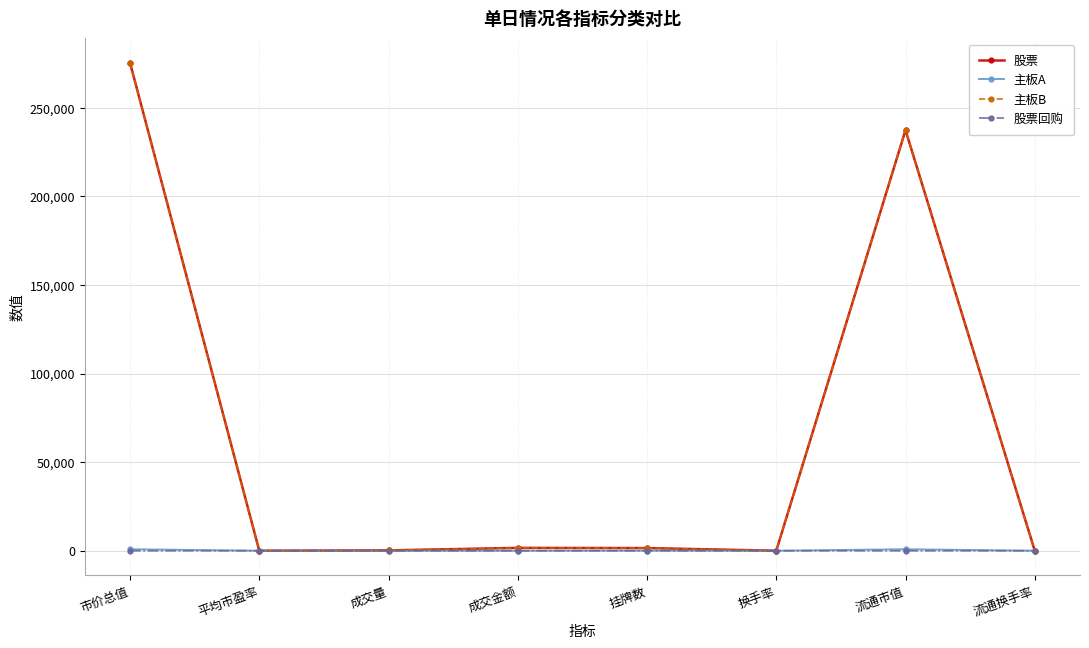

In 主板A, how many points are higher than both neighbors (excluding endpoints)?

2